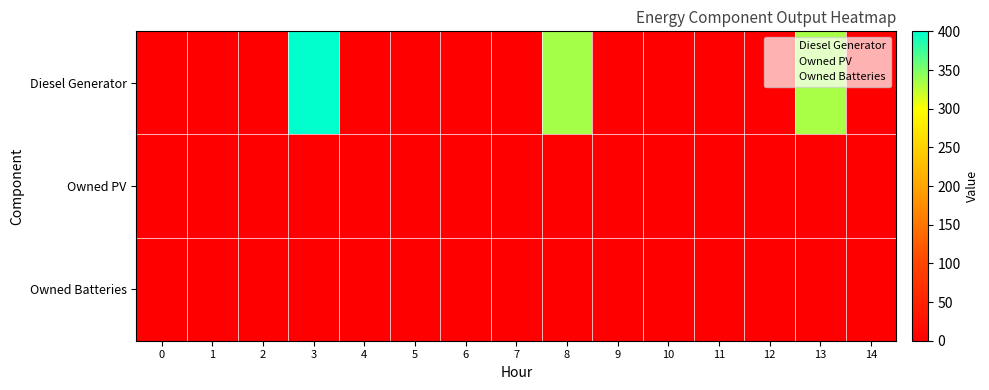

Reading left to right, what are all the values shown in this chart?

Diesel Generator: 0=0	1=0	2=0	3=400	4=0	5=0	6=0	7=0	8=335	9=0	10=1	11=0	12=0	13=334	14=0
Owned PV: 0=0	1=0	2=0	3=0	4=0	5=0	6=0	7=0	8=0	9=0	10=0	11=0	12=0	13=0	14=0
Owned Batteries: 0=0	1=0	2=0	3=0	4=0	5=0	6=0	7=0	8=0	9=0	10=0	11=0	12=0	13=0	14=0